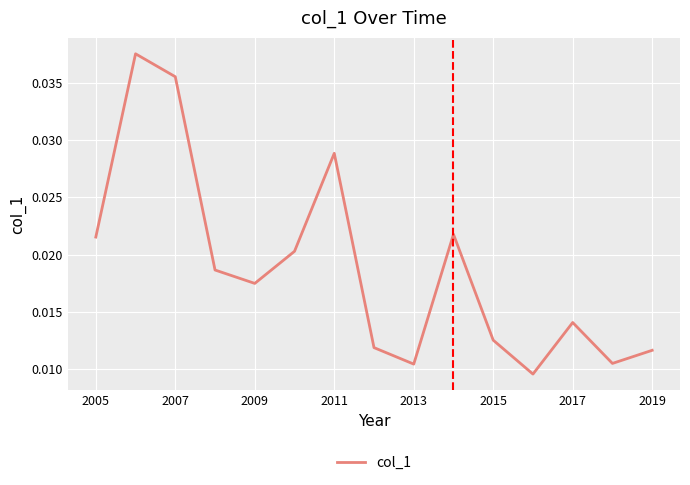

Which has a higher value, 2007 or 2009?

2007